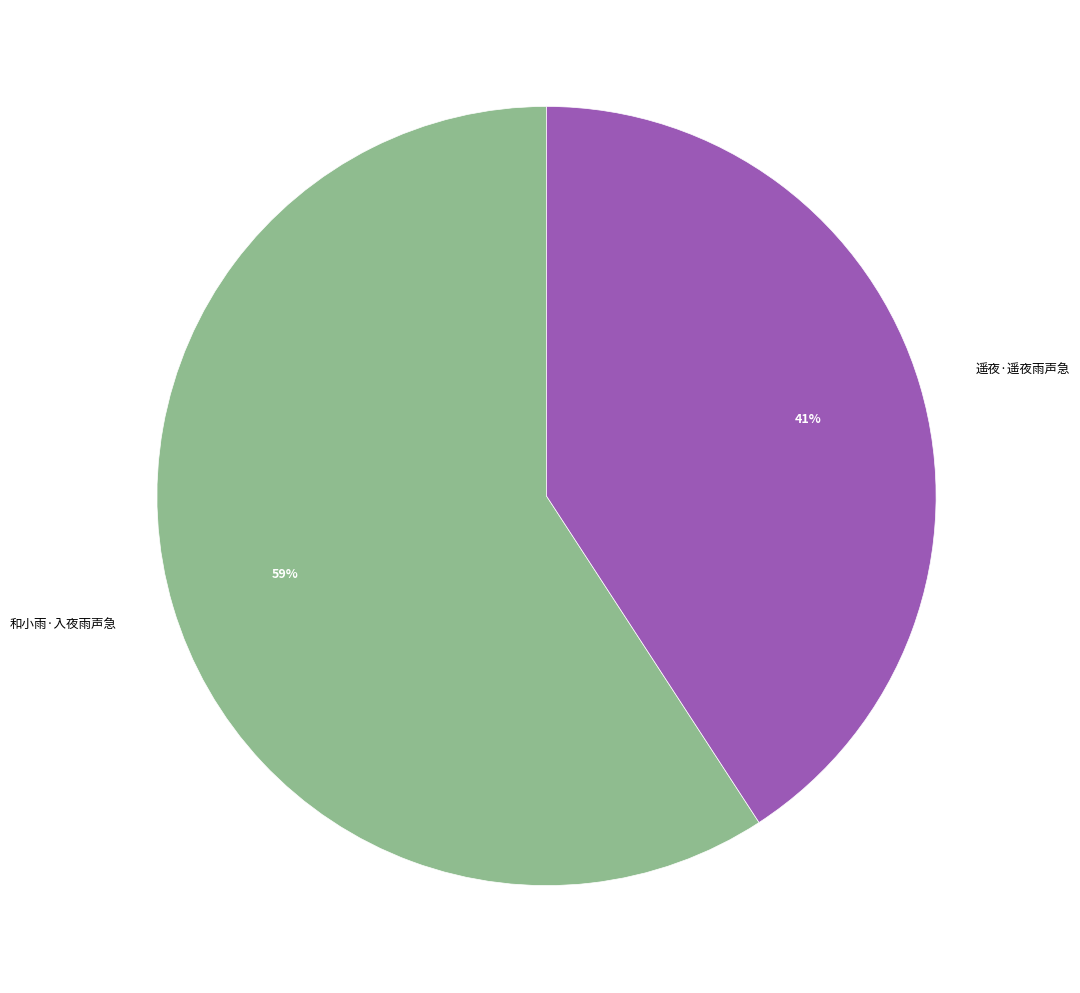

Is there a majority slice in this chart?

Yes